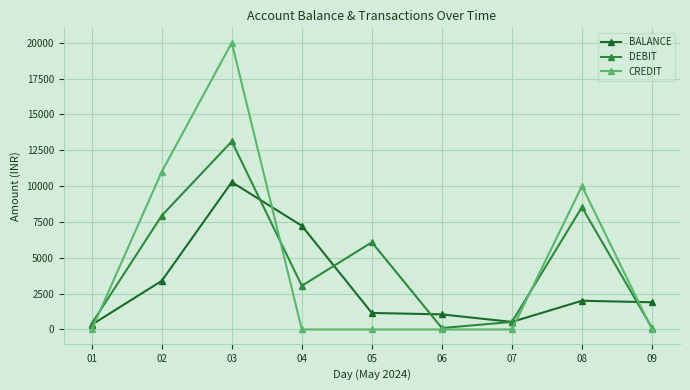

Is it true that CREDIT equals -11893.7 at 07?

False